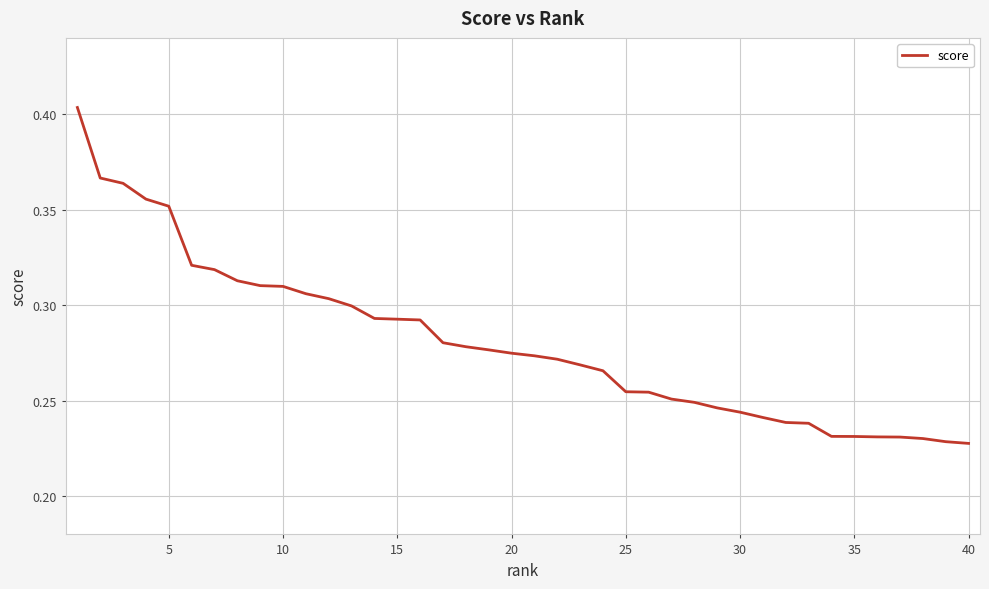

How many values are between 0 and 1?

40